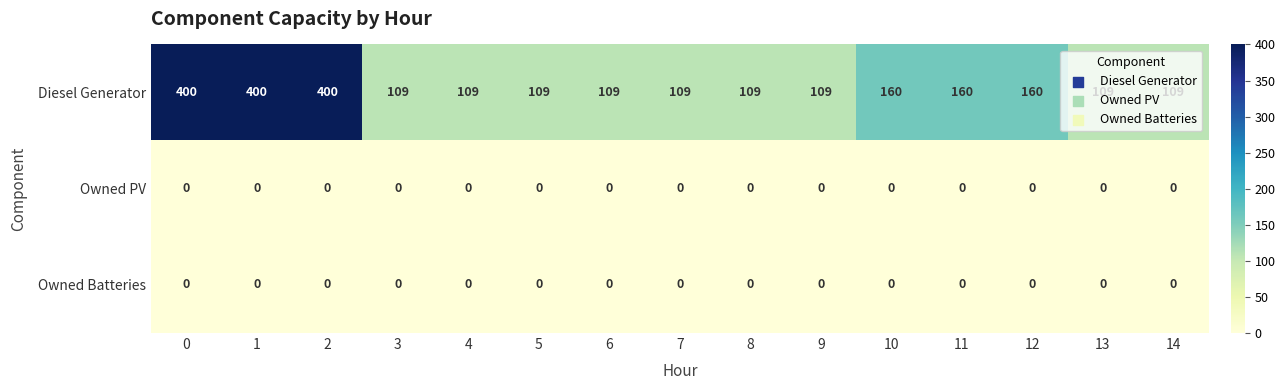

What is the approximate value of Diesel Generator at 1, to the nearest 5?

400